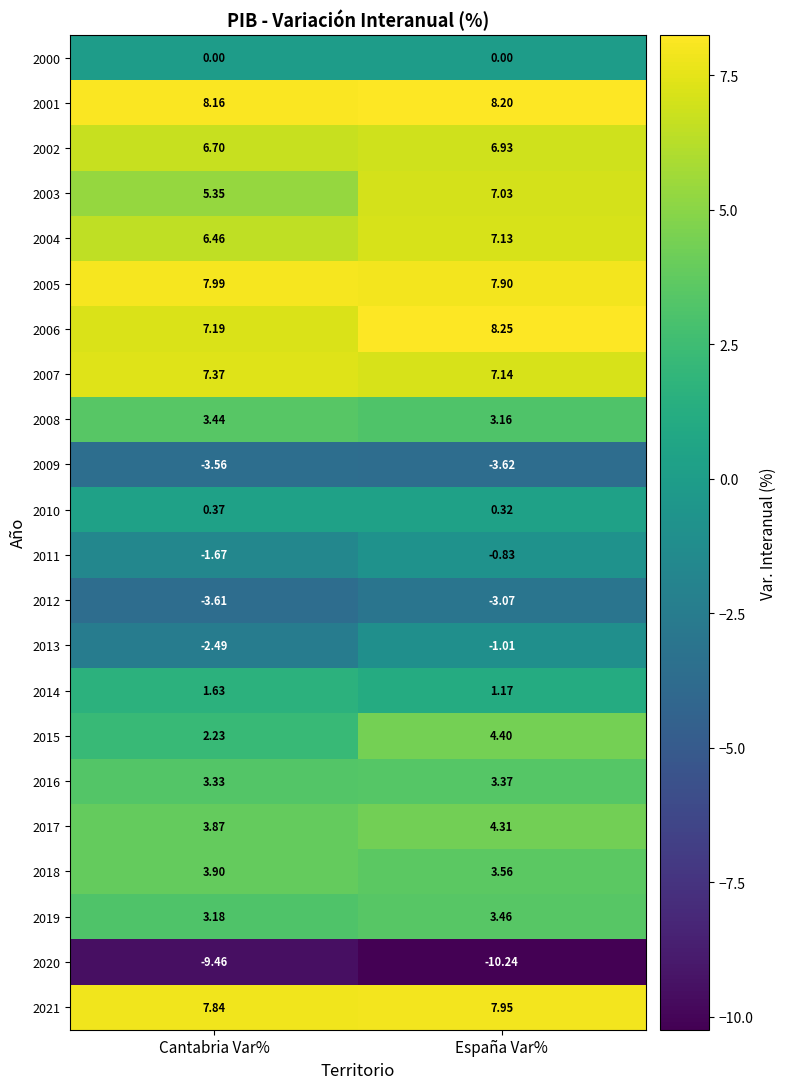

At which category does the chart reach its peak across all series?

España Var%